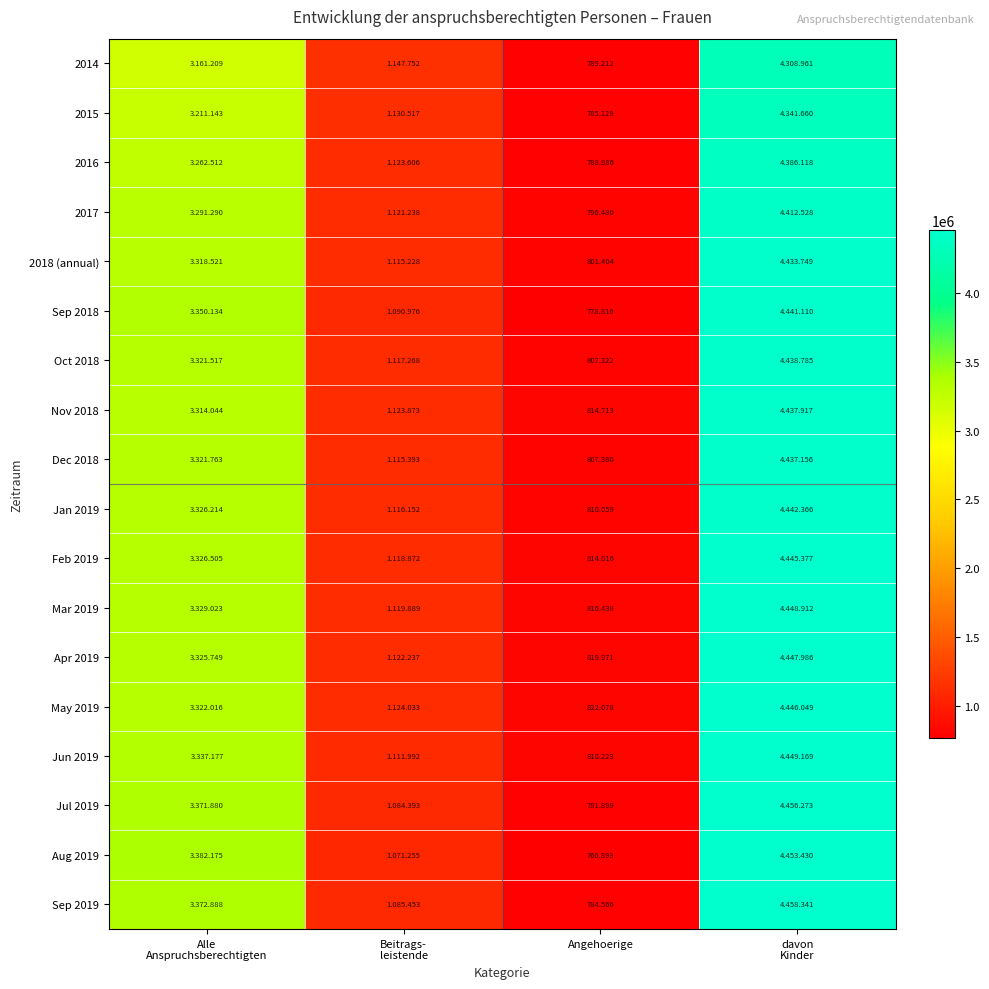

Is the value of Jul 2019 at Angehoerige greater than the value of Mar 2019 at Angehoerige?

No